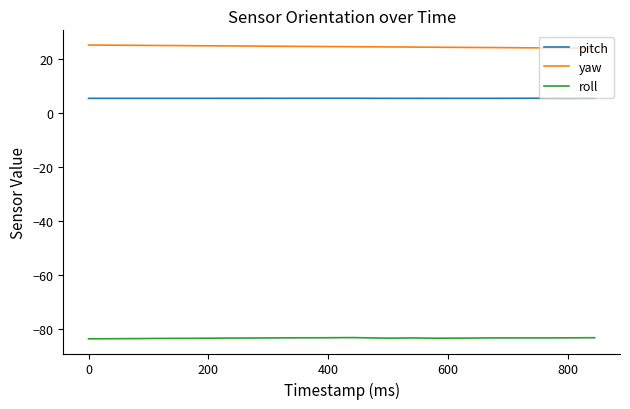

True or false: pitch and yaw cross at least once.

False